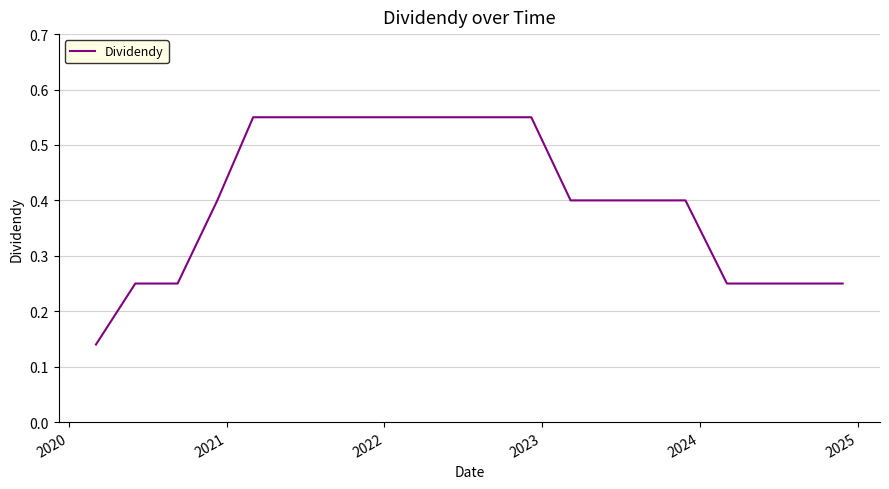

What is the difference between the maximum and minimum values?

0.4